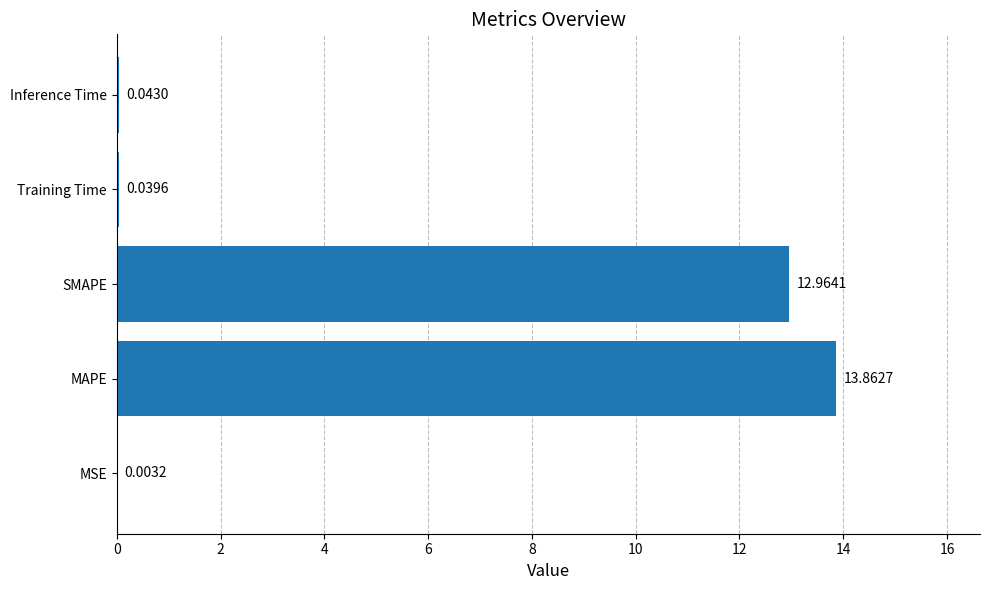

How many distinct data groups are displayed?

1